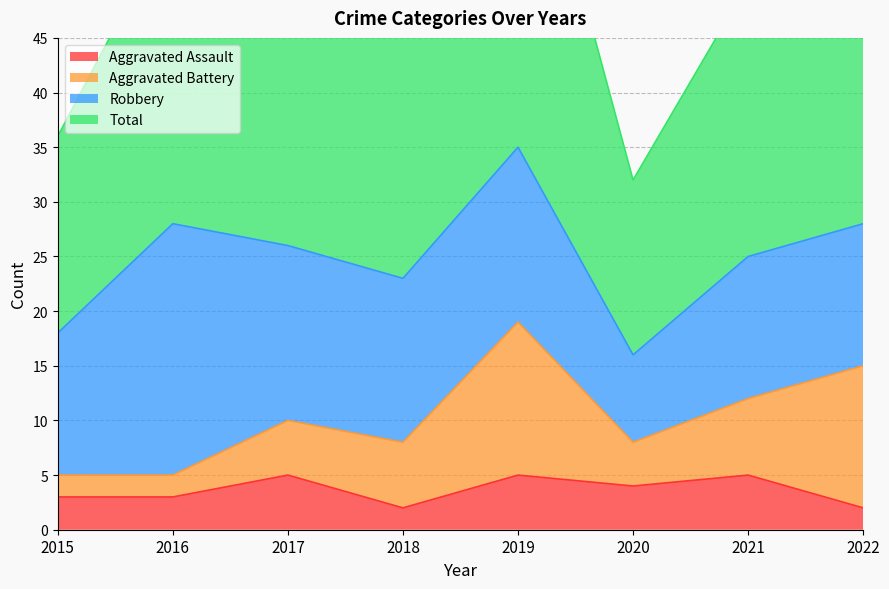

Is it true that Aggravated Assault equals 7 at 2017?

False